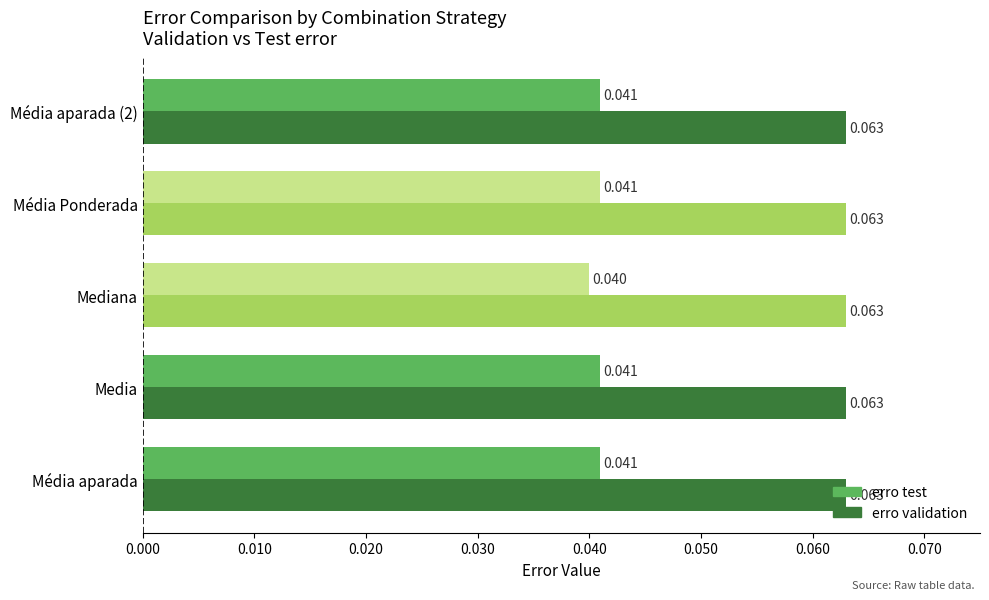

At which category does the chart reach its minimum across all series?

Mediana